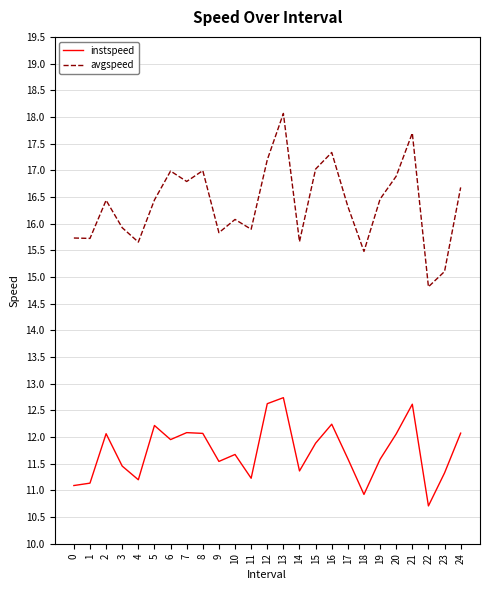

The instspeed series shows 11.9 at 15. True or false?

True